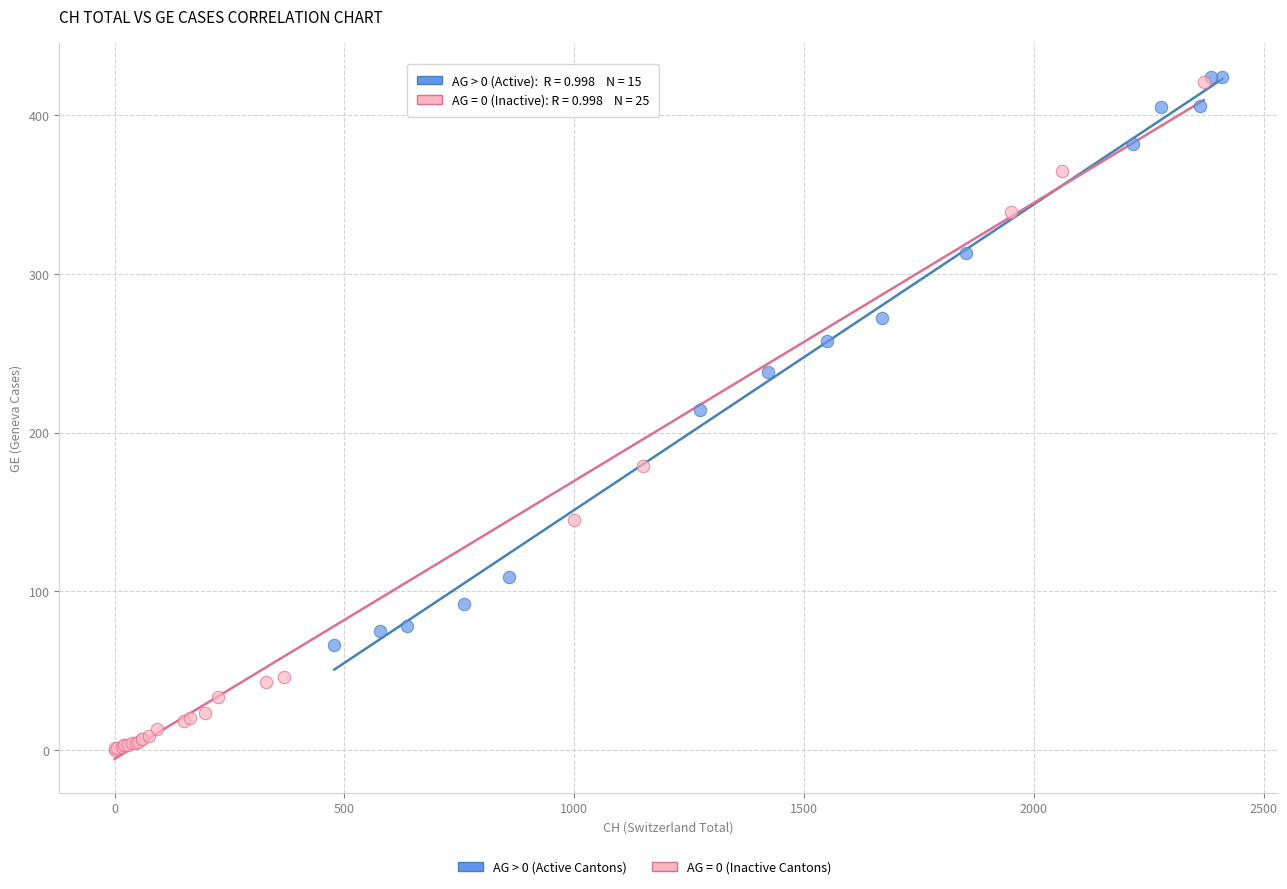

Which series has the widest spread of Y values?

AG = 0 (Inactive Cantons)